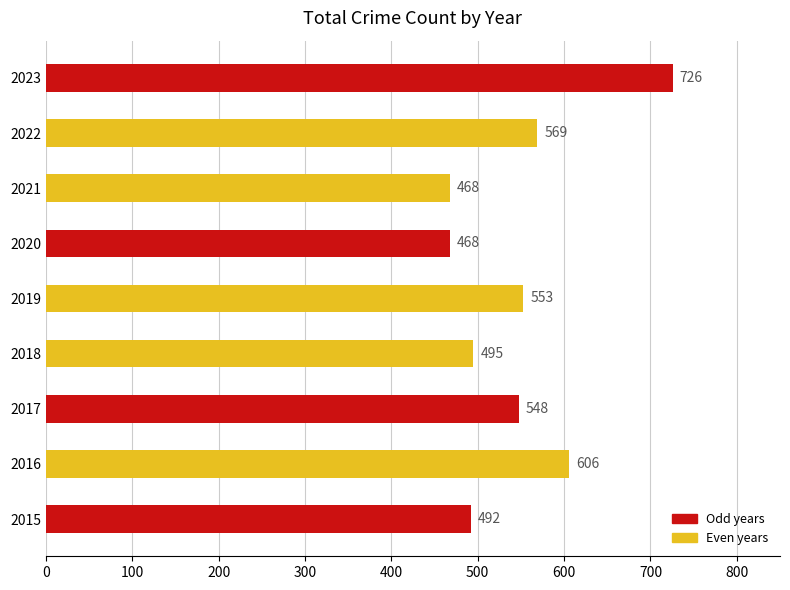

At which category does the chart reach its peak across all series?

2023